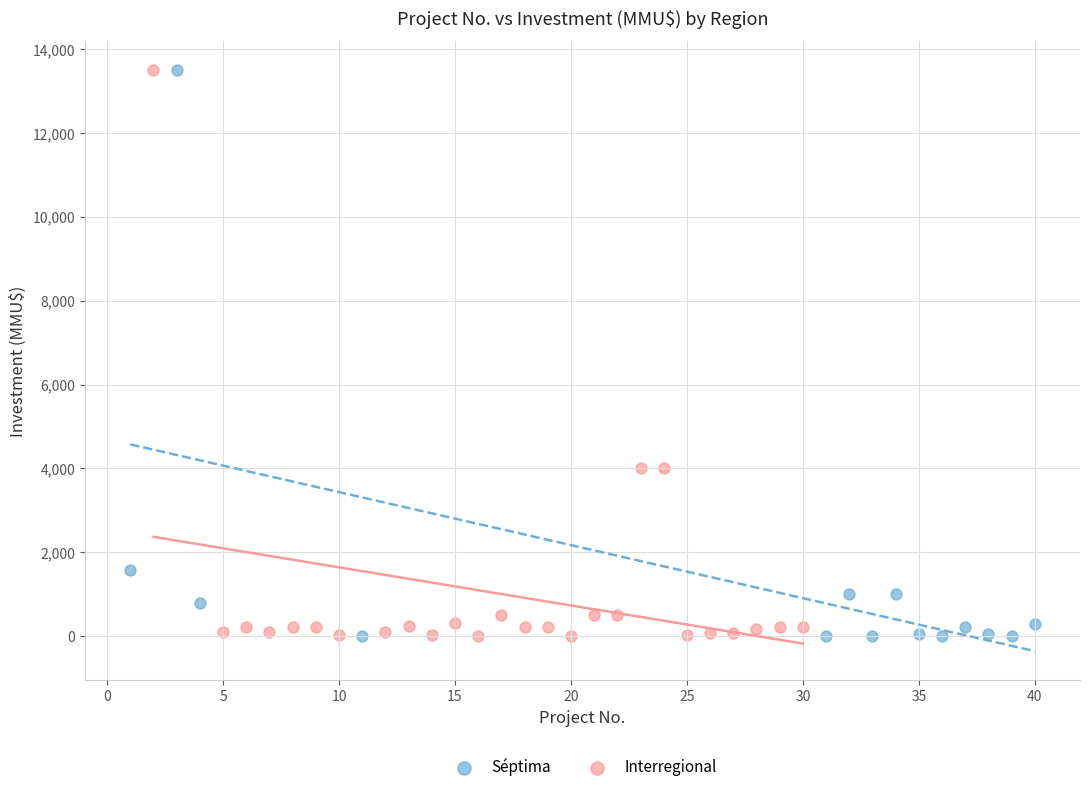

What are all the series names shown in the legend?

Séptima, Interregional